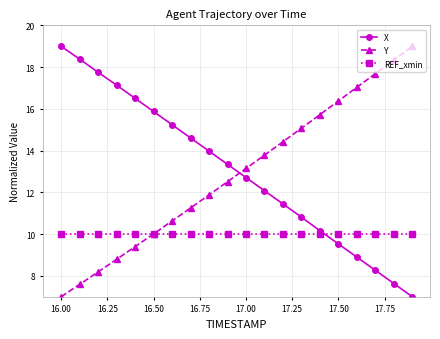

What is the lowest value of the X series?

7.0